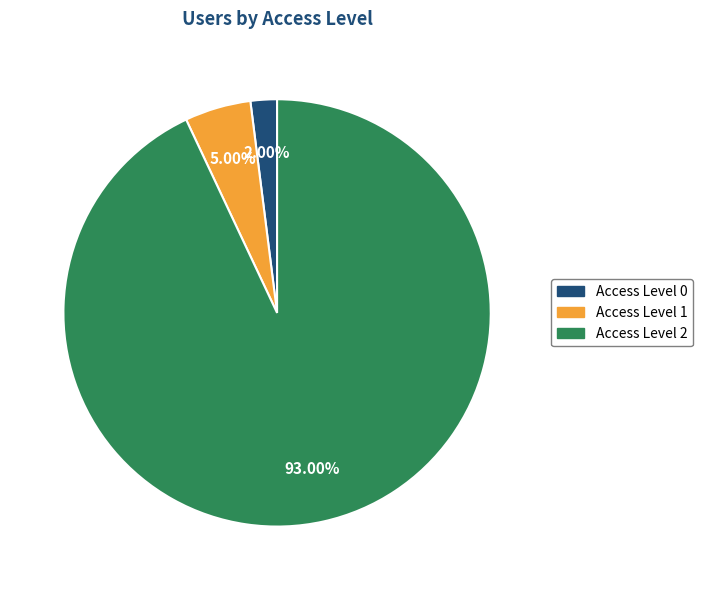

To the nearest percent, what is the difference between the Access Level 2 and Access Level 1 slice percentages?

88%